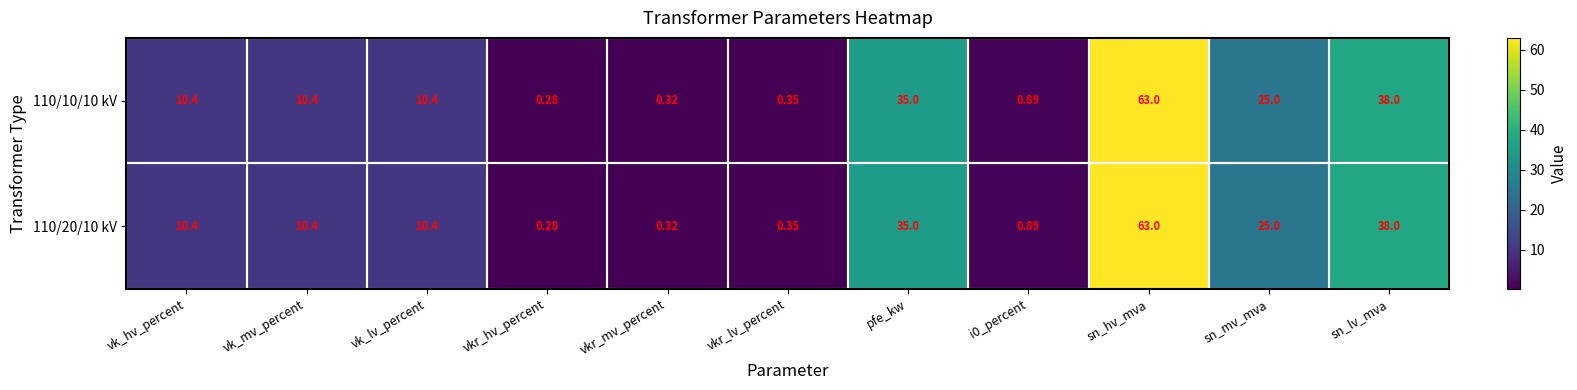

What is the total value across all series at vkr_mv_percent?

0.6